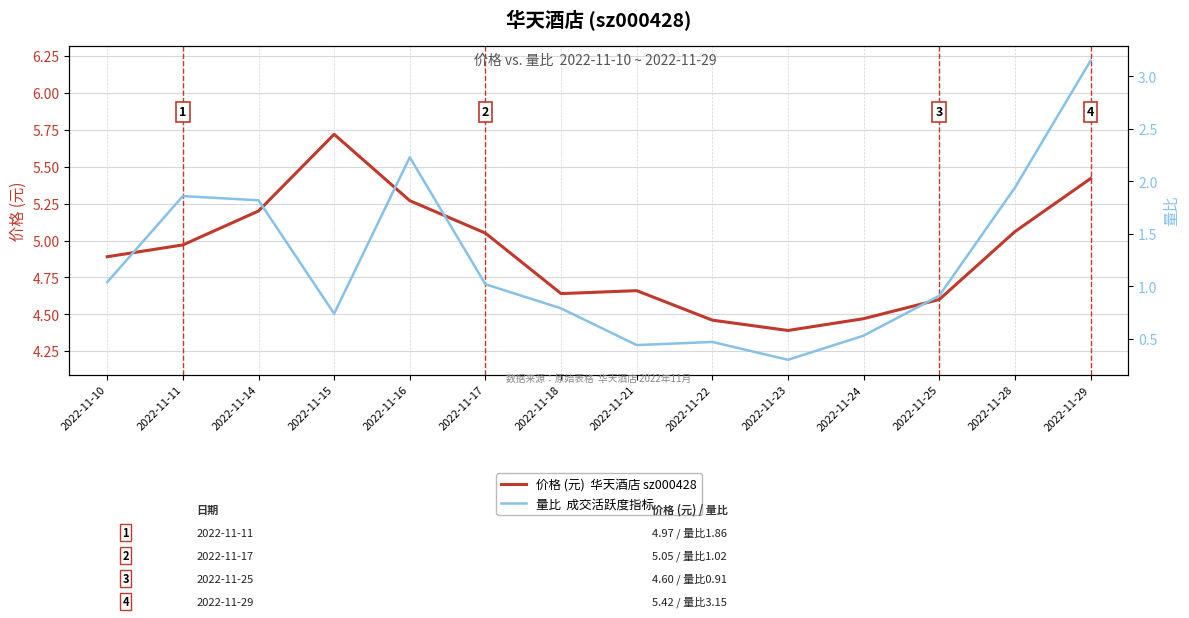

At which category is the sum across all series the highest?

2022-11-29